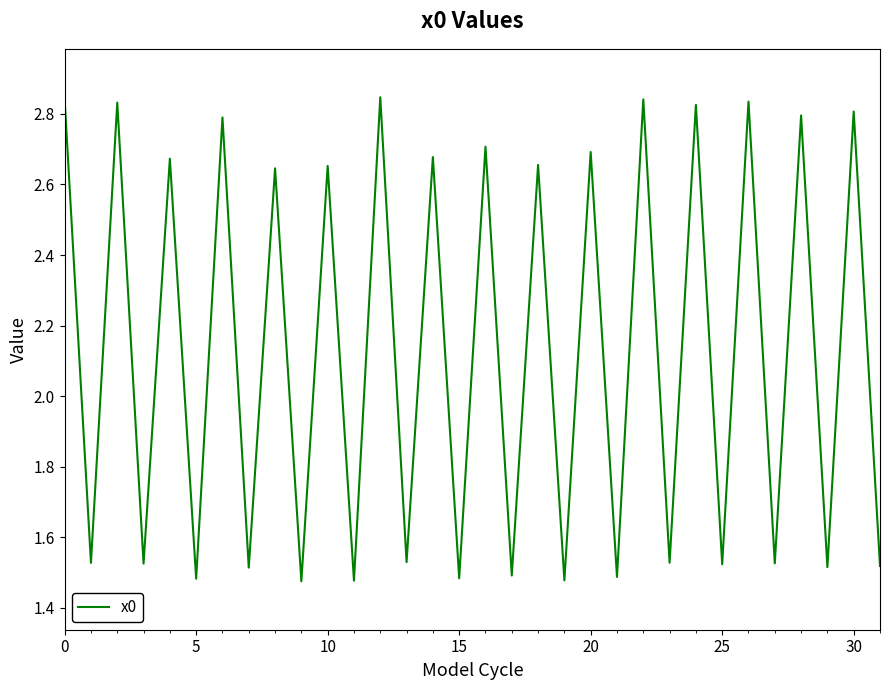

What is the difference between the maximum and minimum values?

1.4